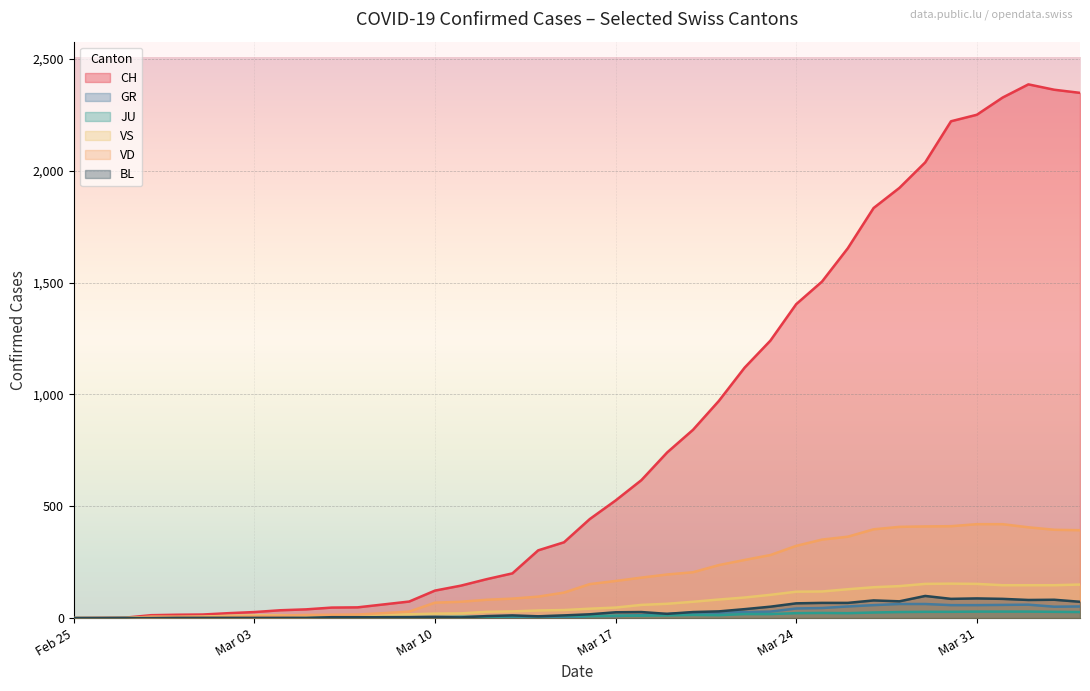

Rank the series at 2020-03-31 from lowest to highest value.

JU, GR, BL, VS, VD, CH